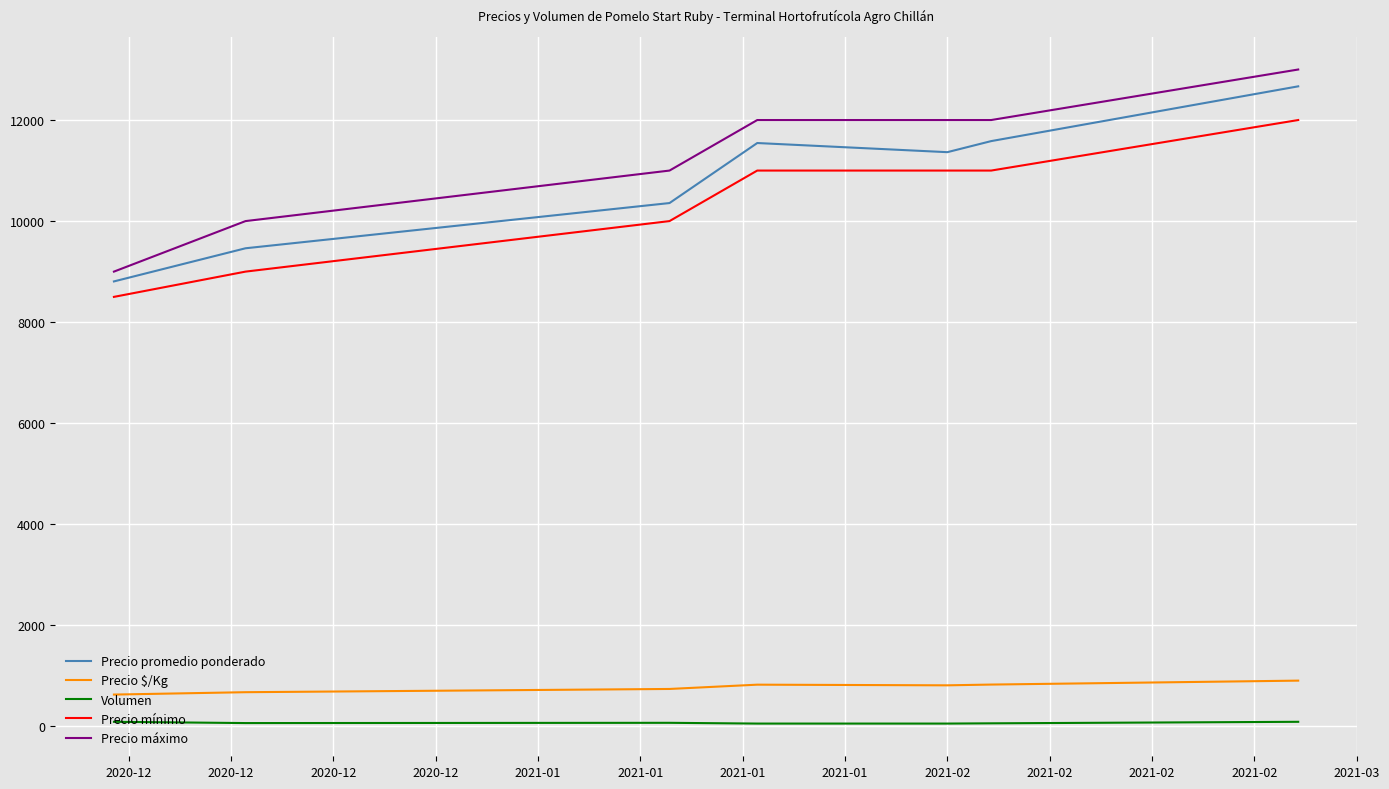

What are all the series names shown in the legend?

Precio promedio ponderado, Precio $/Kg, Volumen, Precio mínimo, Precio máximo